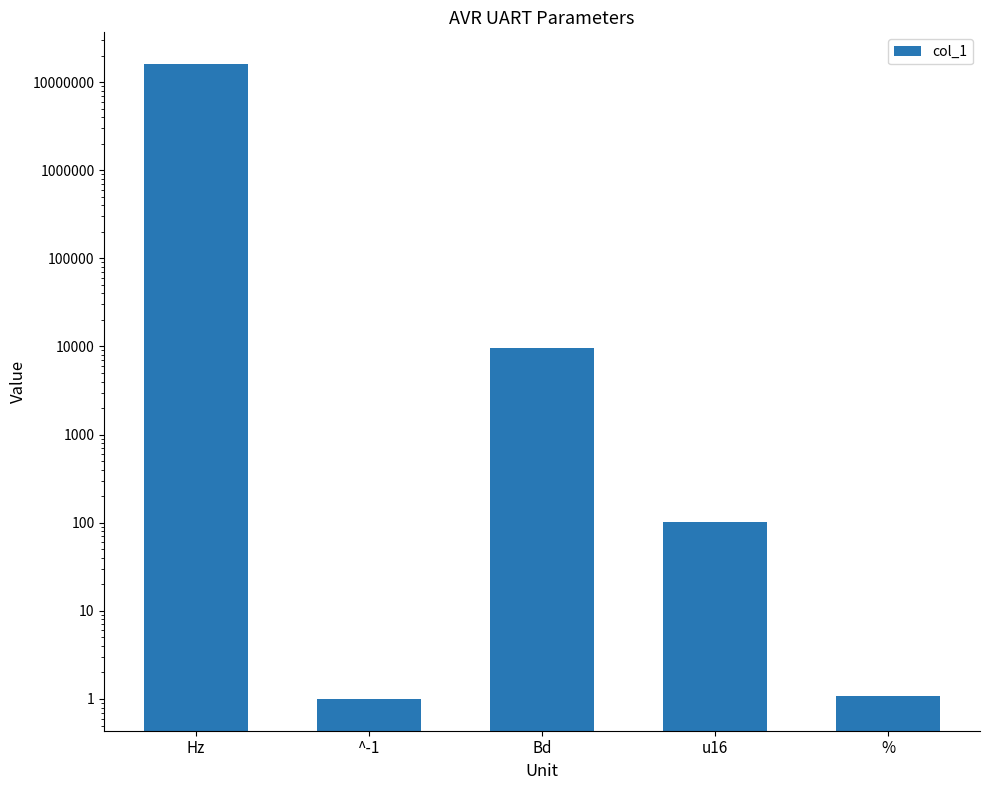

What is the difference between the second highest and minimum values?

9599.0